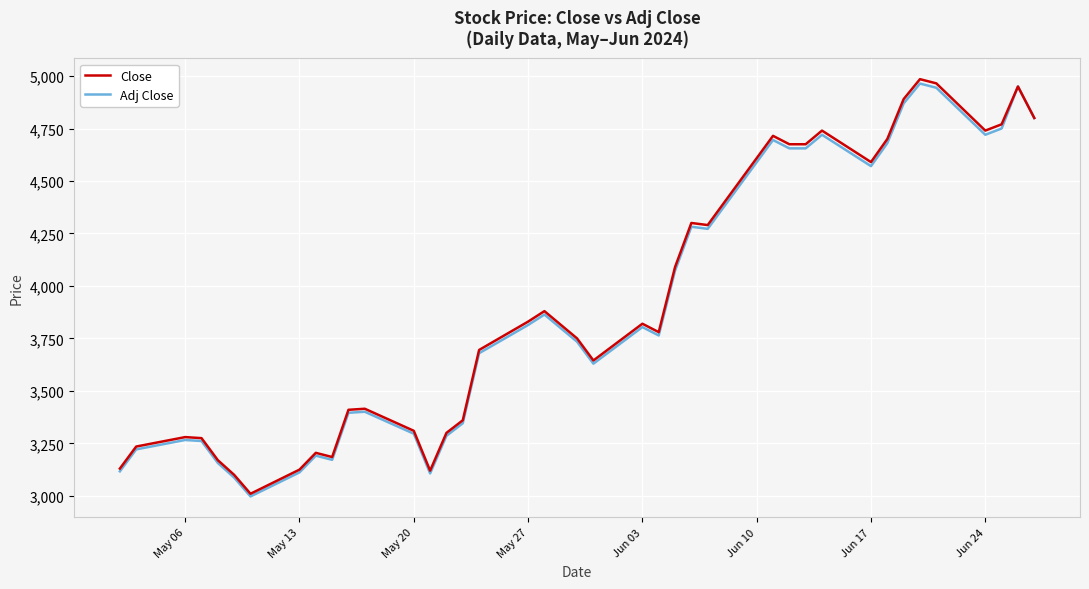

What is the smallest value displayed?

2997.4